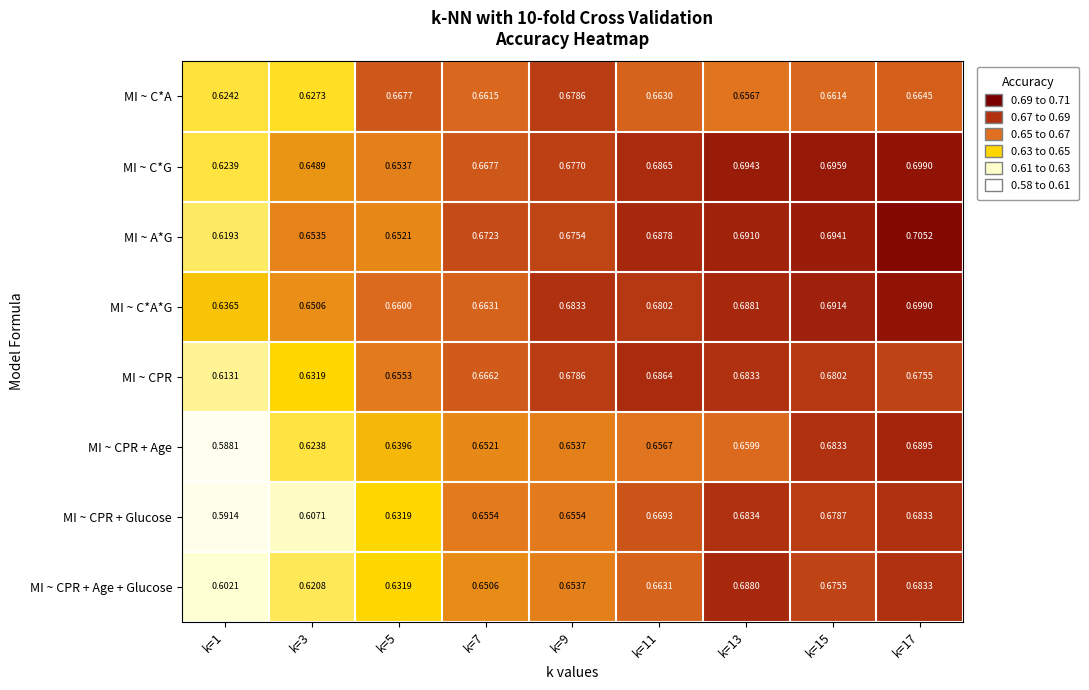

At k=3, list the series in order from largest to smallest.

MI ~ A*G, MI ~ C*A*G, MI ~ C*G, MI ~ CPR, MI ~ C*A, MI ~ CPR + Age, MI ~ CPR + Age + Glucose, MI ~ CPR + Glucose